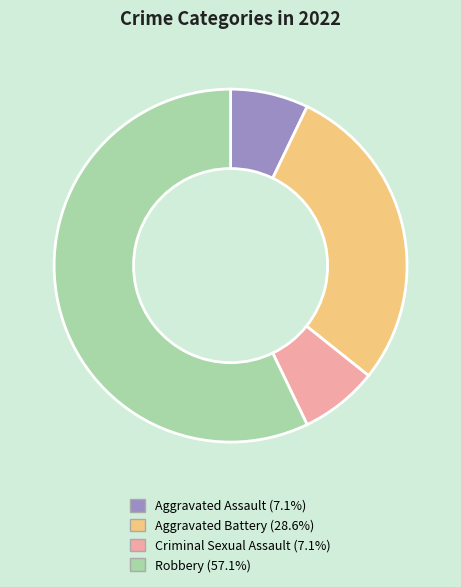

What is the majority slice?

Robbery